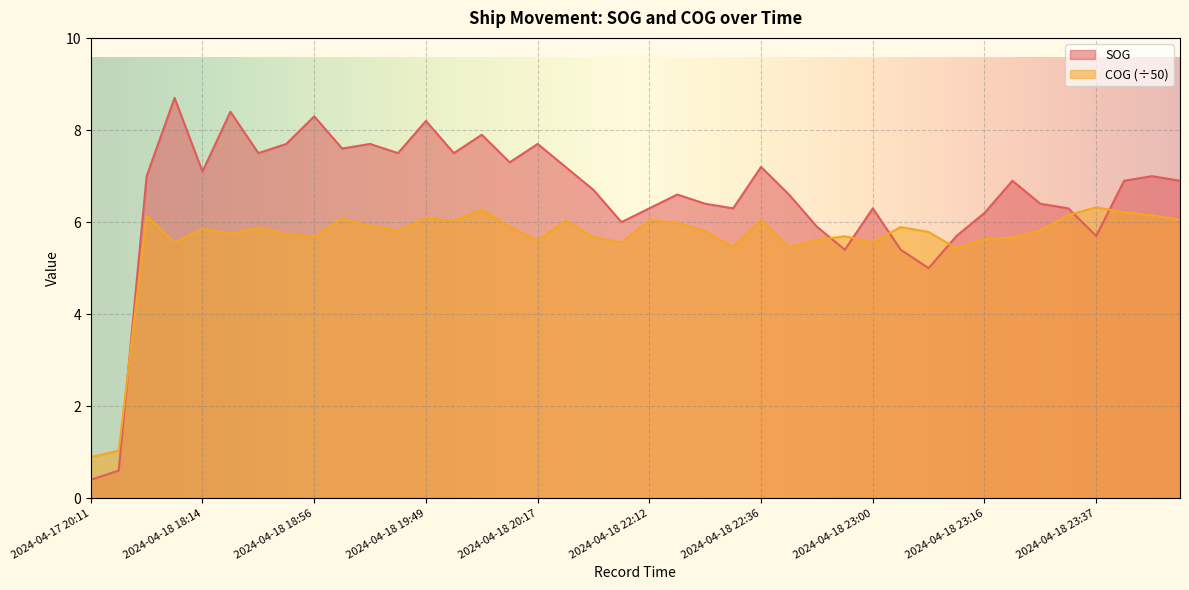

At which category does COG reach its first local valley?

2024-04-18 18:02